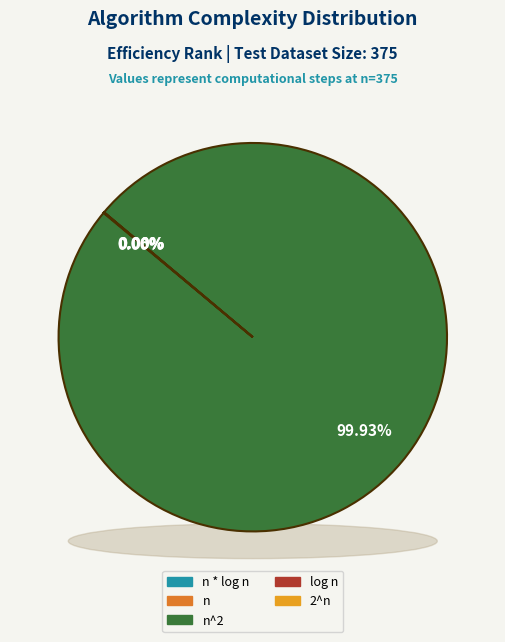

To the nearest percent, what is the difference between the largest and smallest slice percentages?

100%